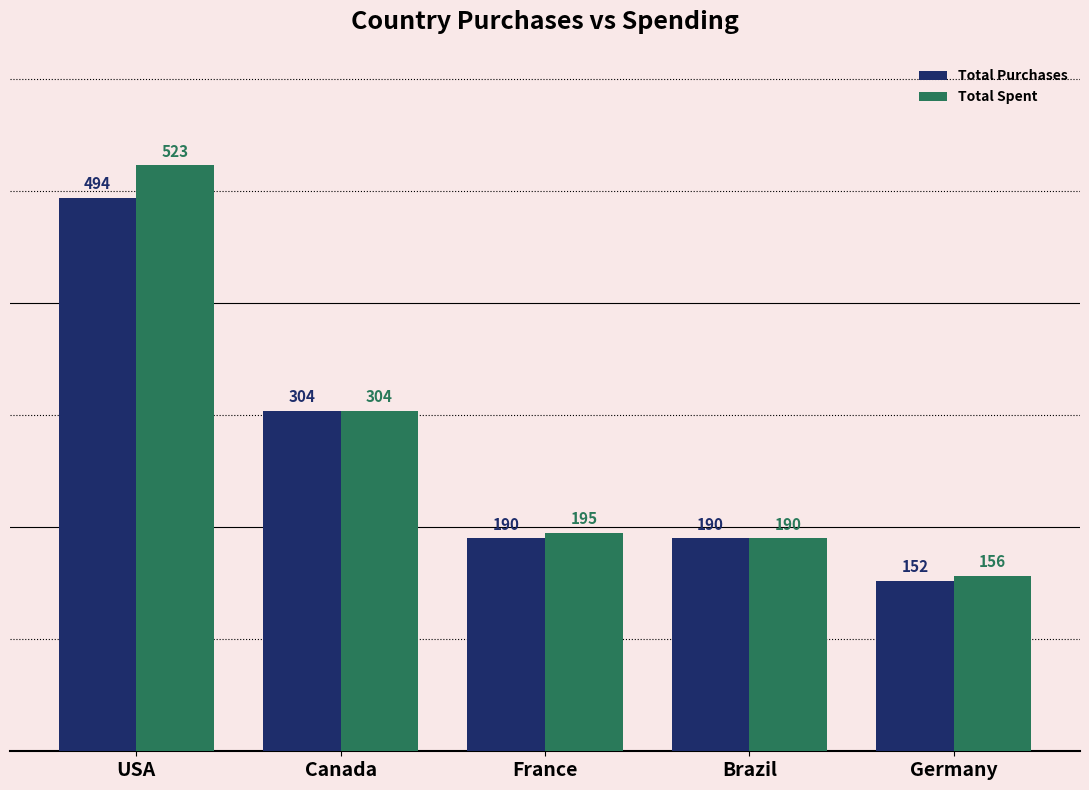

Count the number of data series in this chart.

2